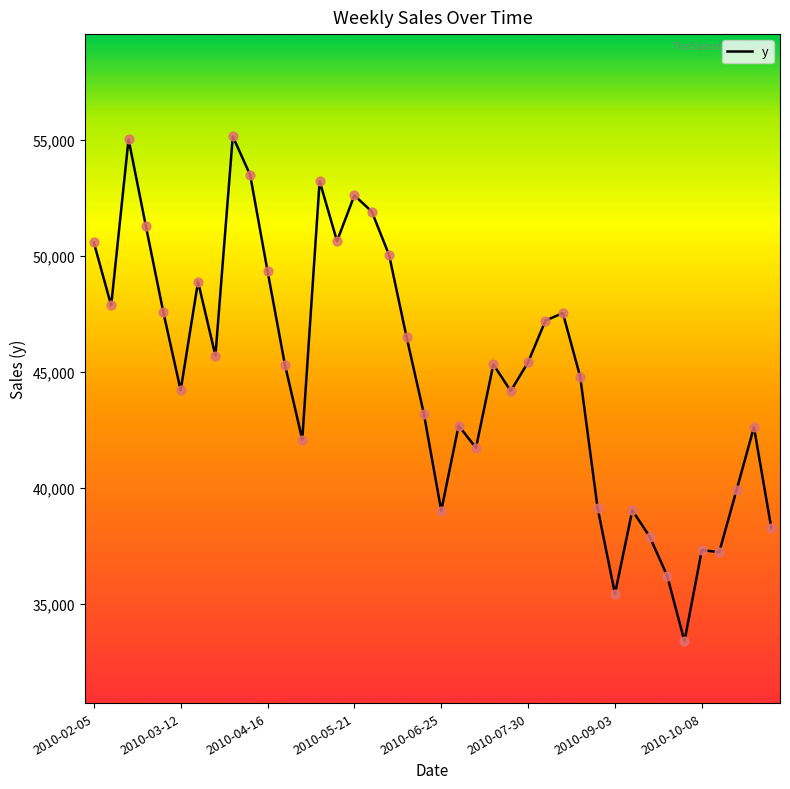

What is the maximum value shown in the chart?

55161.1